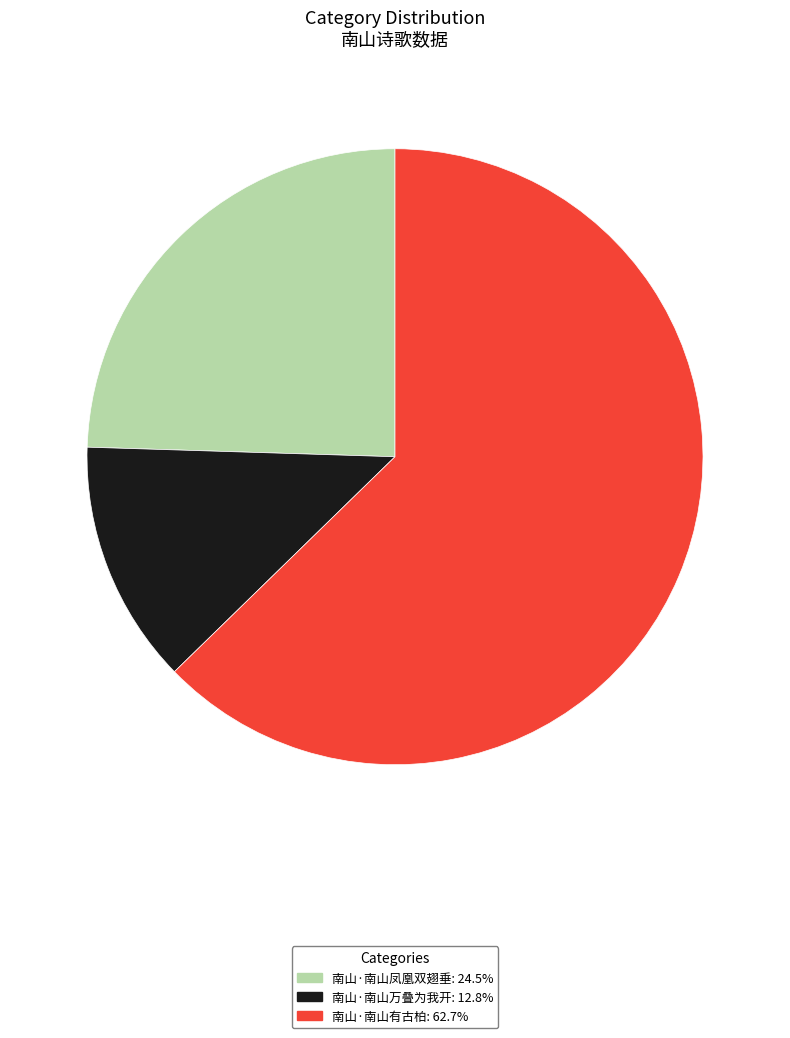

How many slices are in this pie chart?

3